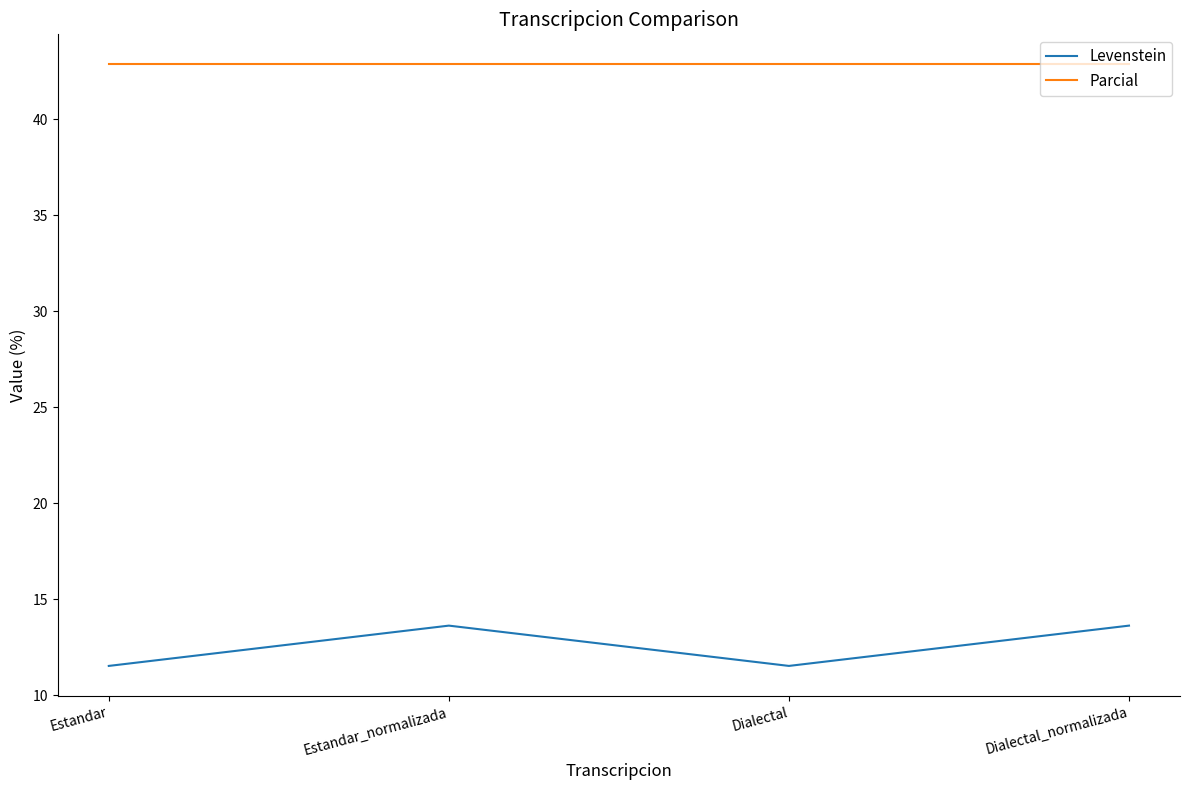

What is the sum of the Levenstein values at Estandar_normalizada and Dialectal?

25.2